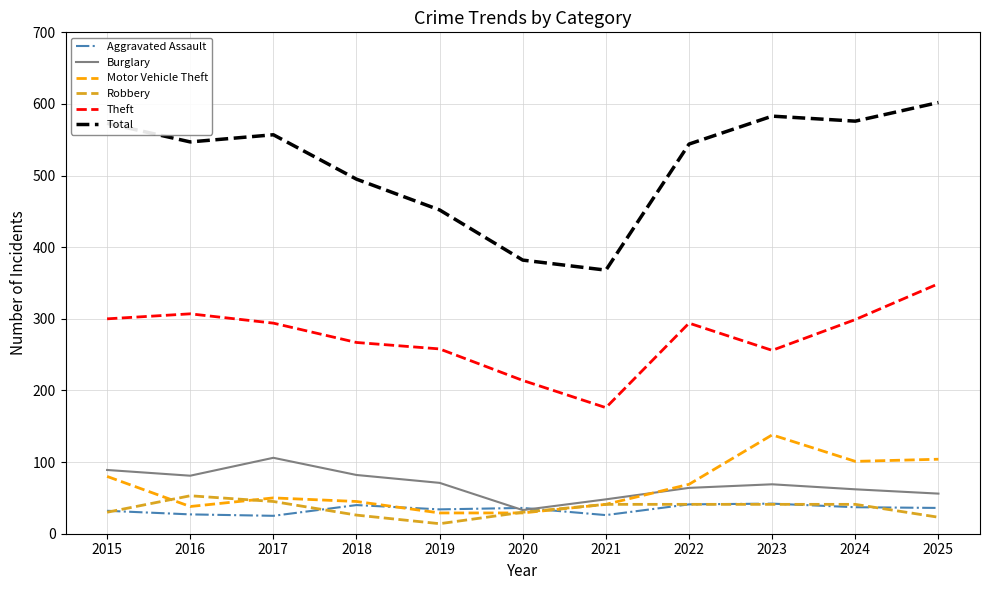

Between 2018 and 2019, which series saw the biggest shift?

Total